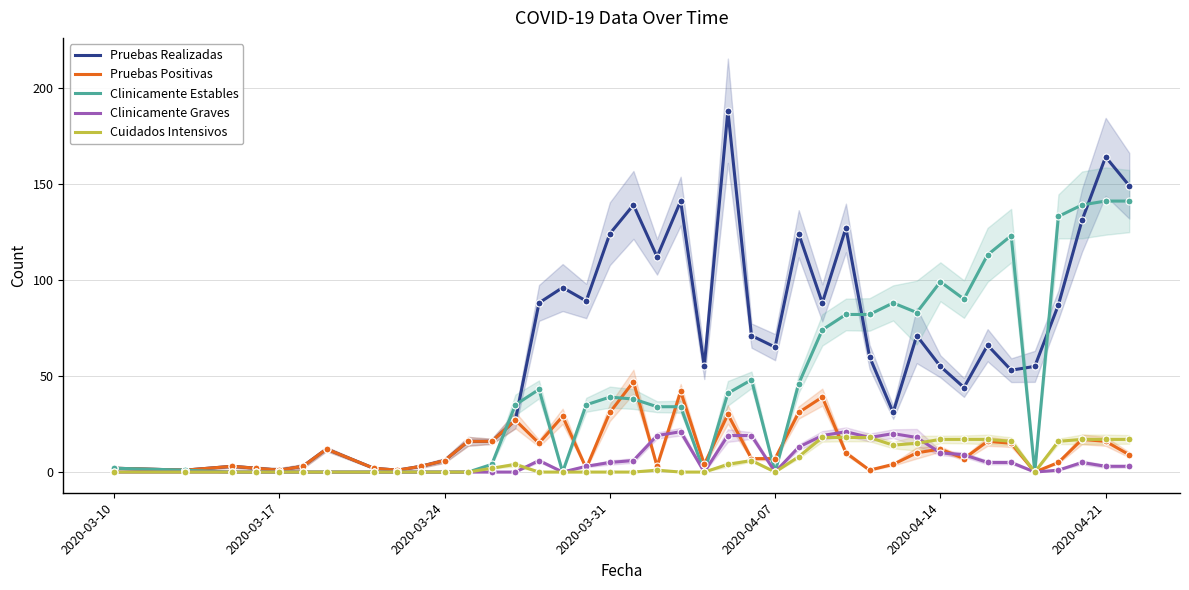

What is the maximum value for Cuidados Intensivos?

18